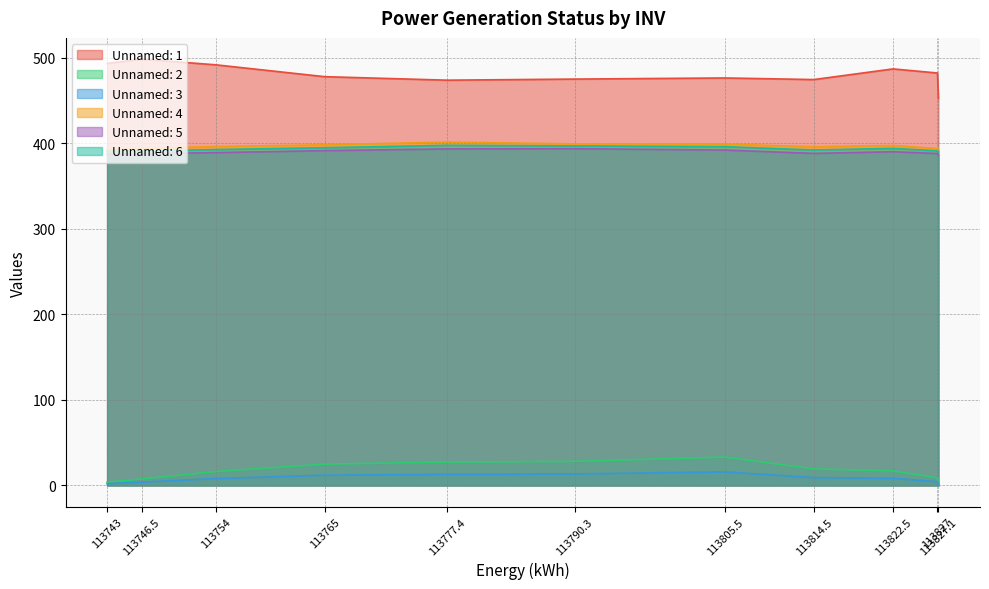

What position from the left is 113777.4?

5